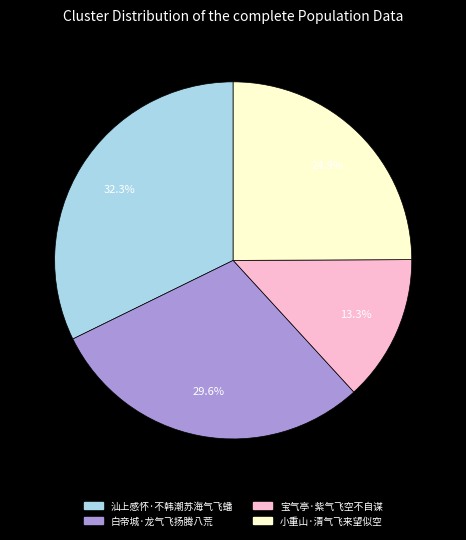

Count the number of slices in the pie.

4